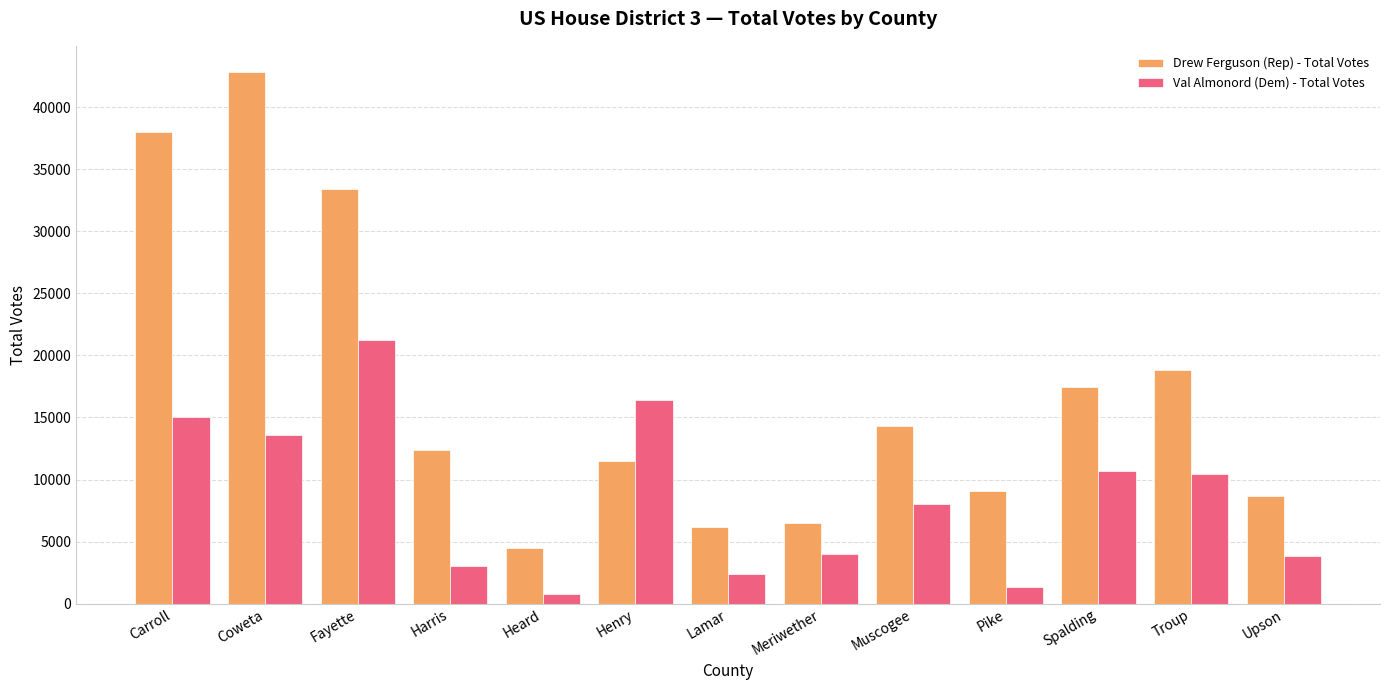

Reading right to left, list all the values displayed in this chart.

Drew Ferguson (Rep) - Total Votes: 8660	18832	17446	9110	14285	6521	6193	11457	4443	12376	33390	42815	38002
Val Almonord (Dem) - Total Votes: 3806	10452	10683	1367	8034	4003	2348	16396	738	3033	21233	13623	15016